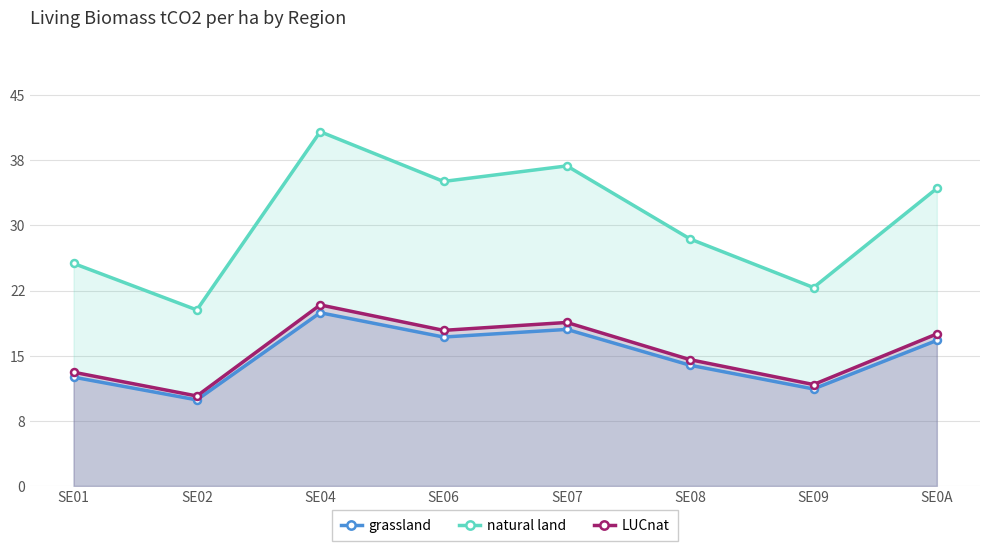

Reading left to right, list all the values displayed in this chart.

grassland: SE01=12.5	SE02=9.9	SE04=19.9	SE06=17.1	SE07=18.0	SE08=13.9	SE09=11.2	SE0A=16.8
natural land: SE01=25.6	SE02=20.3	SE04=40.8	SE06=35.1	SE07=36.9	SE08=28.4	SE09=22.9	SE0A=34.3
LUCnat: SE01=13.1	SE02=10.4	SE04=20.8	SE06=17.9	SE07=18.8	SE08=14.5	SE09=11.7	SE0A=17.5